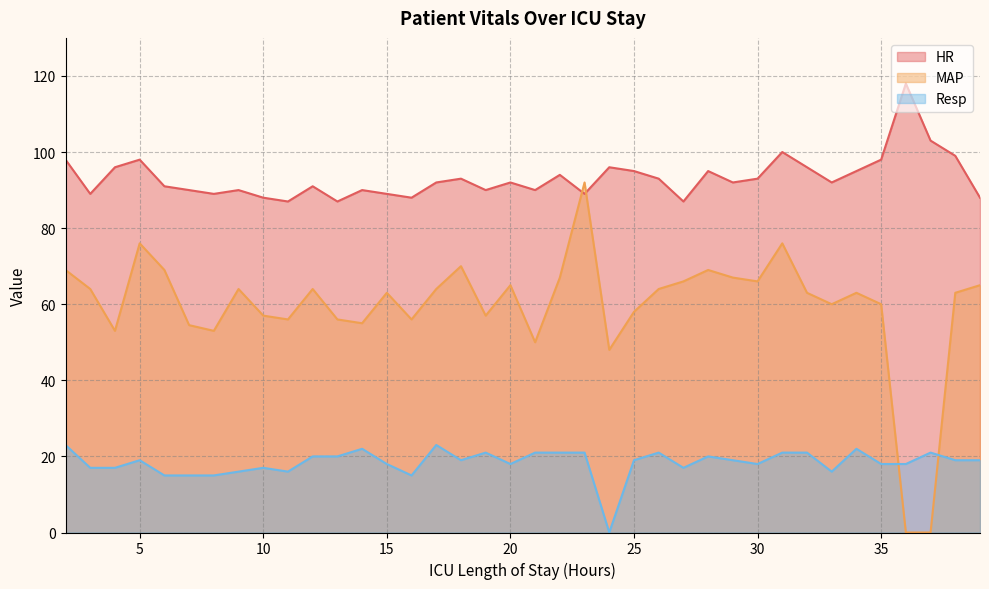

List the labels in order of Resp value, largest first.

2, 17, 14, 34, 19, 21, 22, 23, 26, 31, 32, 37, 12, 13, 28, 5, 18, 25, 29, 38, 39, 15, 20, 30, 35, 36, 3, 4, 10, 27, 9, 11, 33, 6, 7, 8, 16, 24